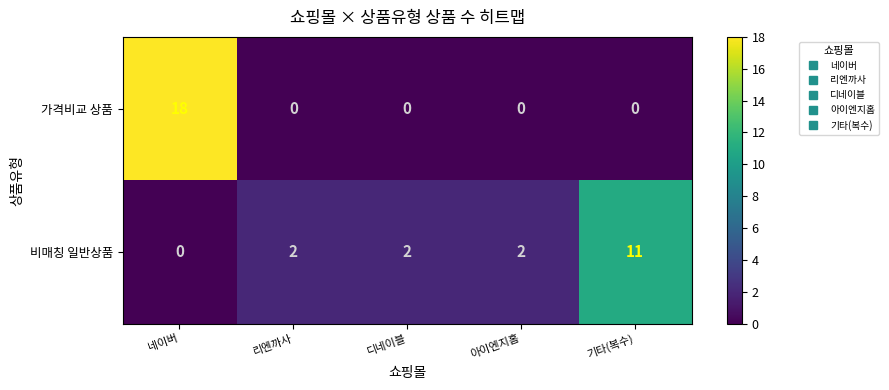

What is the average value of the 가격비교 상품 series?

4